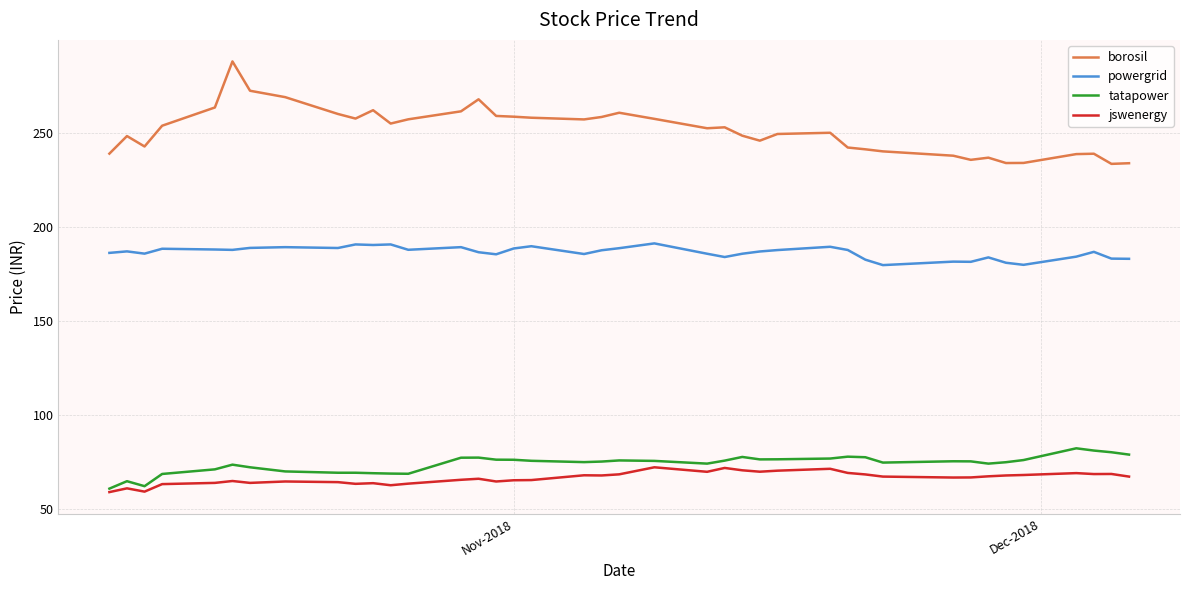

True or false: tatapower and powergrid intersect in this chart.

False